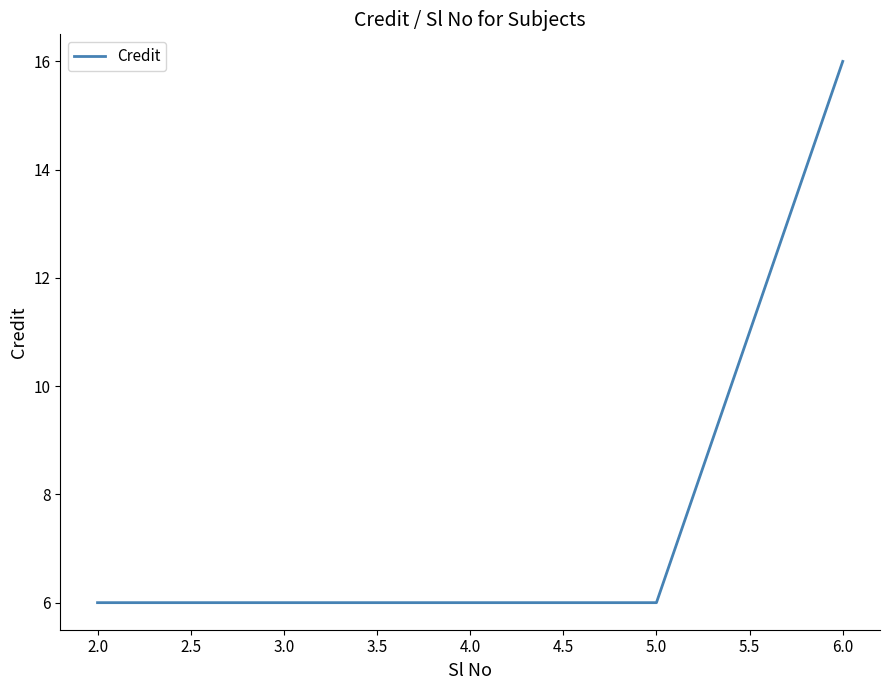

What is the greatest value displayed?

16